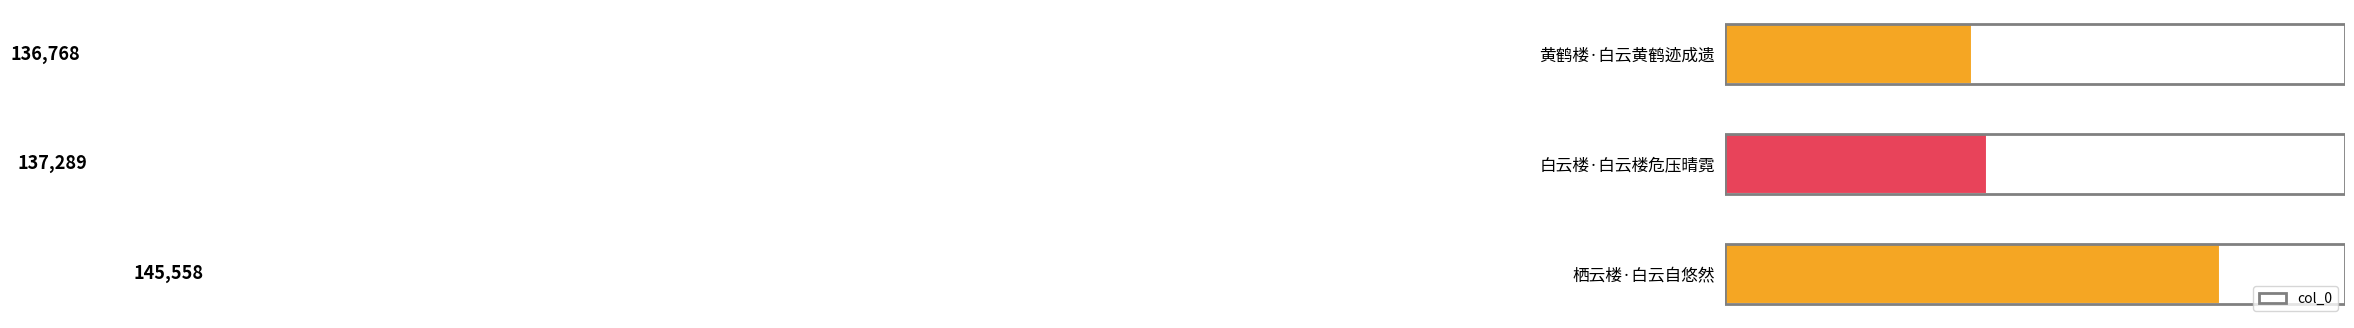

Is it true that the value at 黄鹤楼·白云黄鹤迹成遗 is 136768?

True